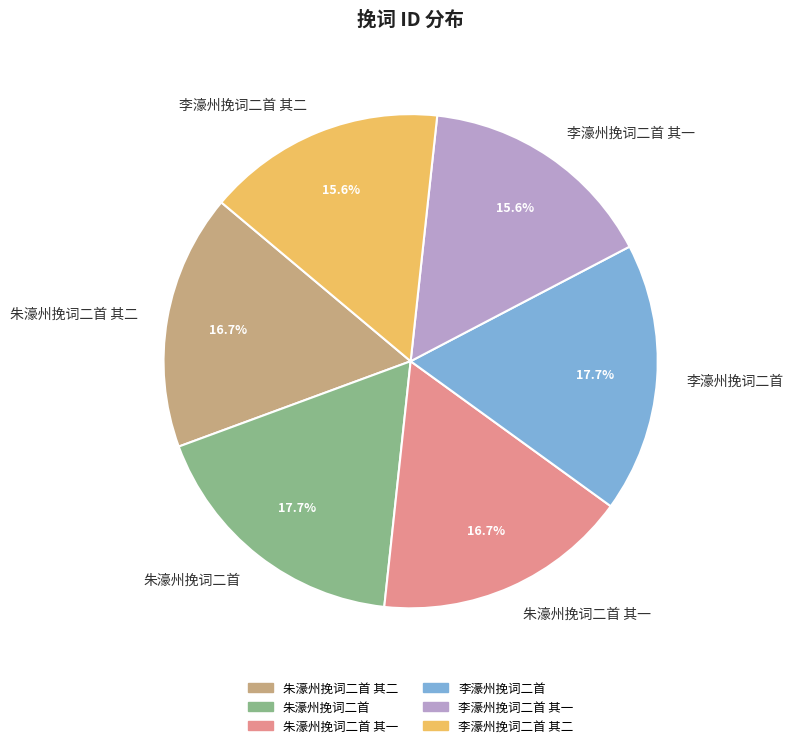

How much of the chart is everything except 李濠州挽词二首 其一?

84.4%